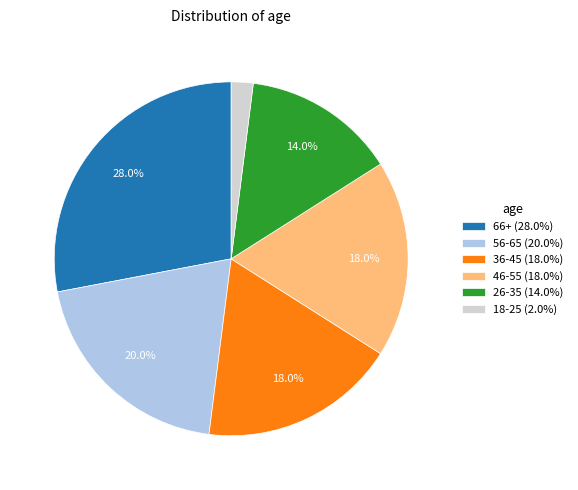

What is the smallest slice in the pie chart?

18-25